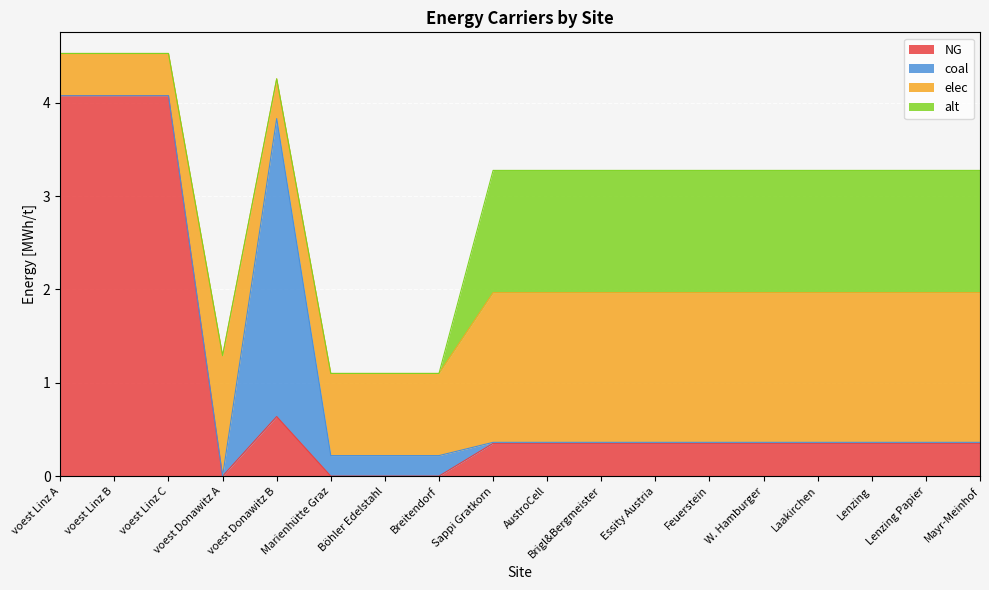

At which category is the sum across all series the highest?

voest Linz B